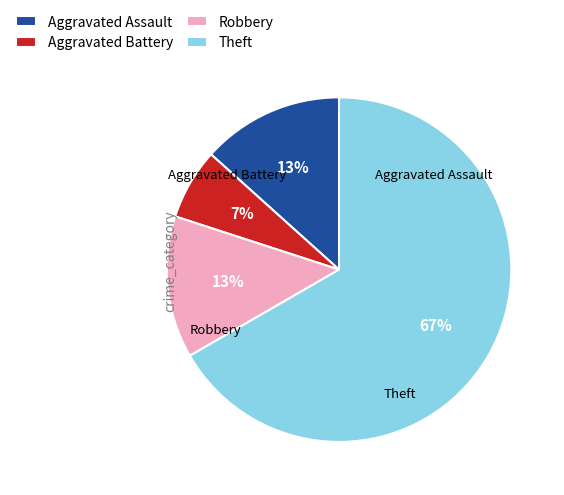

To the nearest percent, what portion does Robbery represent?

13%